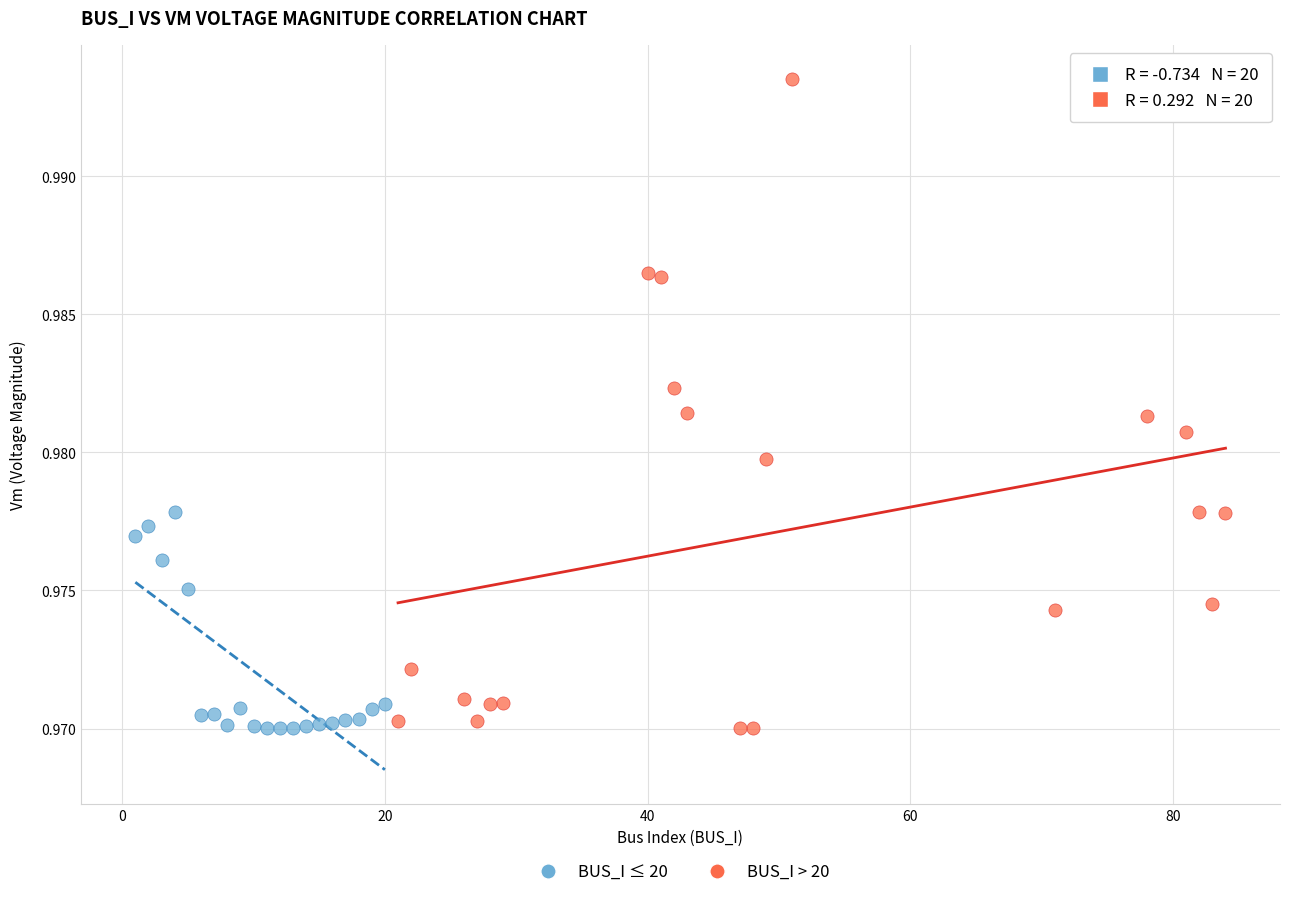

Which series has the largest Y range (max minus min)?

BUS_I > 20